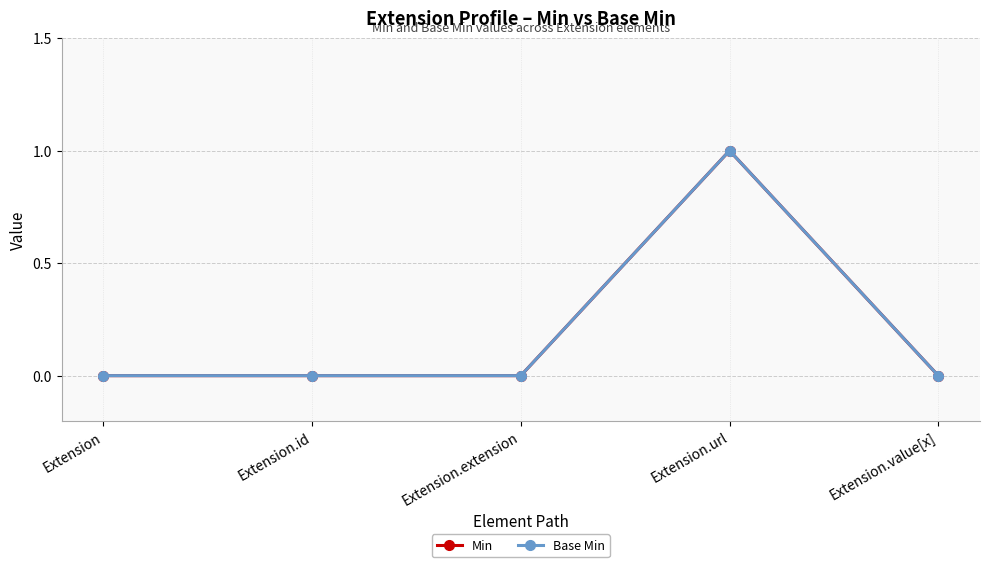

Does the chart have visible grid lines?

Yes